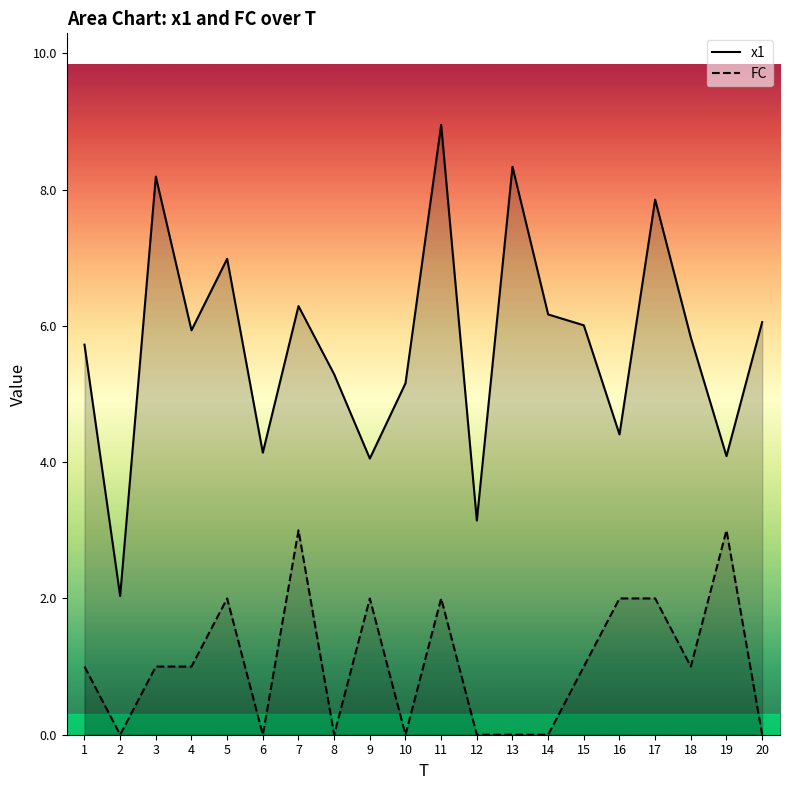

What are all the series names shown in the legend?

x1, FC